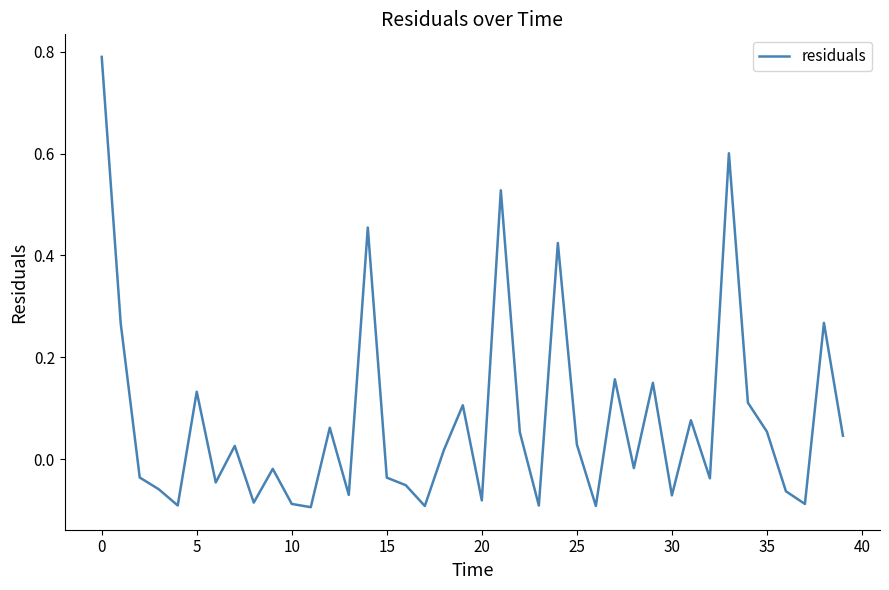

How many lines are shown in the chart?

1